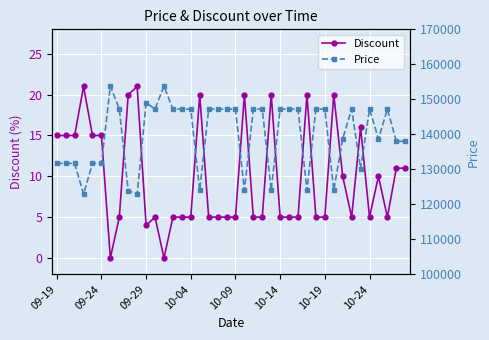

How many data points in Price are above 147200?

3